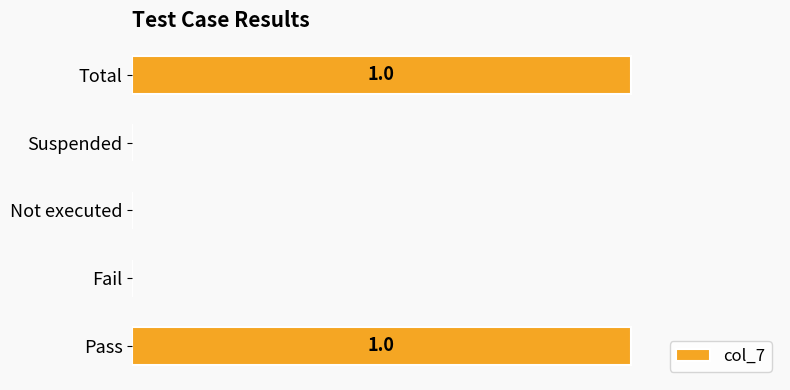

Are the bars horizontal?

Yes